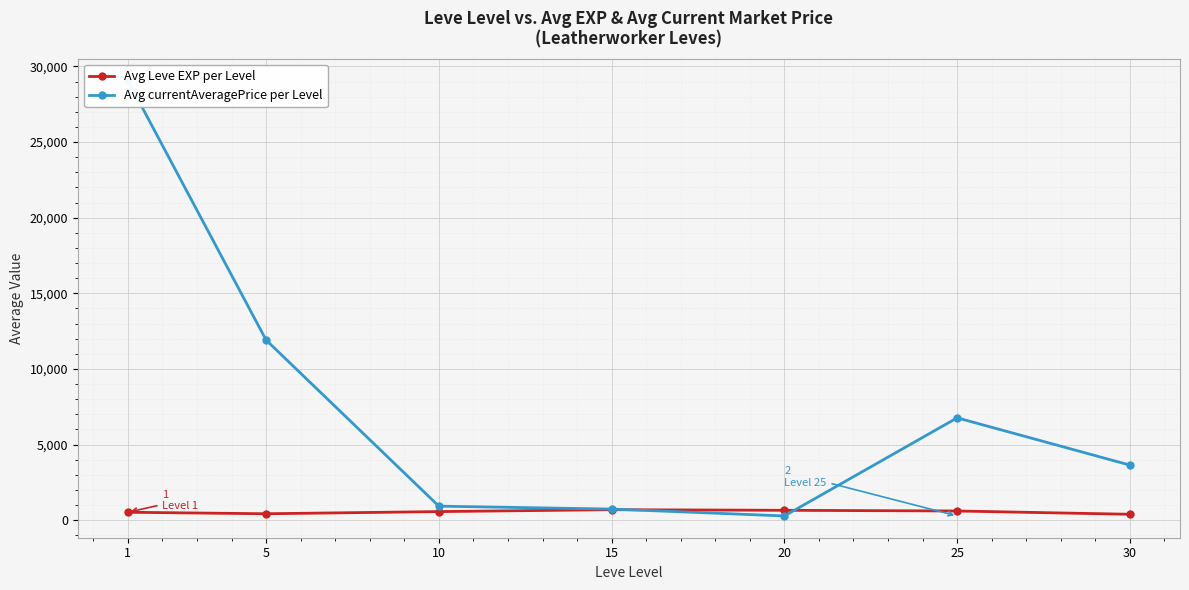

Reading right to left, extract all data points from this chart.

Avg Leve EXP per Level: 393.3	611.7	656.7	696.7	571.7	428.3	528.3
Avg currentAveragePrice per Level: 3645.2	6770.2	283.6	738.8	931.3	11913.2	29071.7